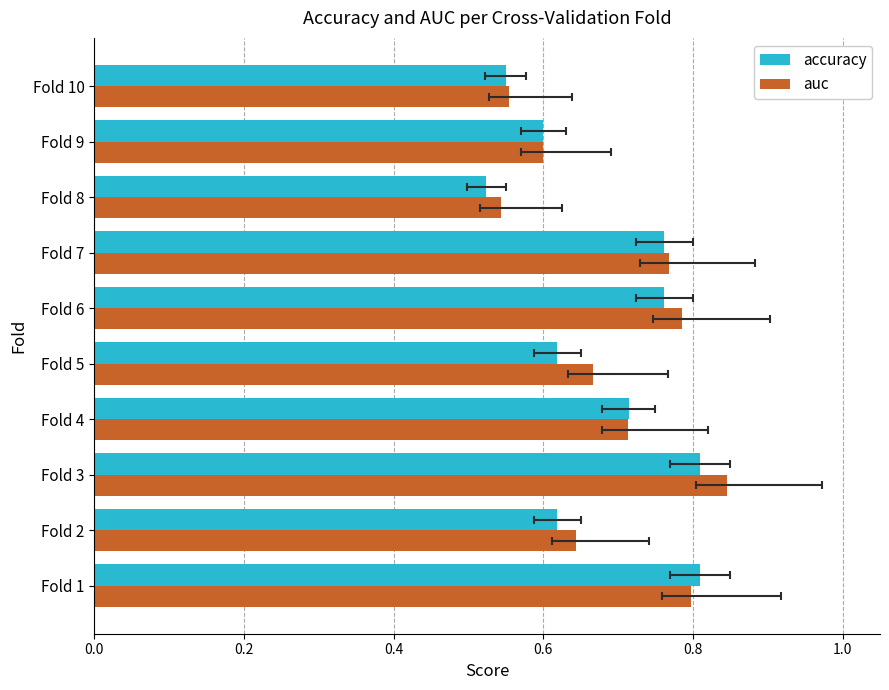

At how many categories does at least one series exceed 0?

10